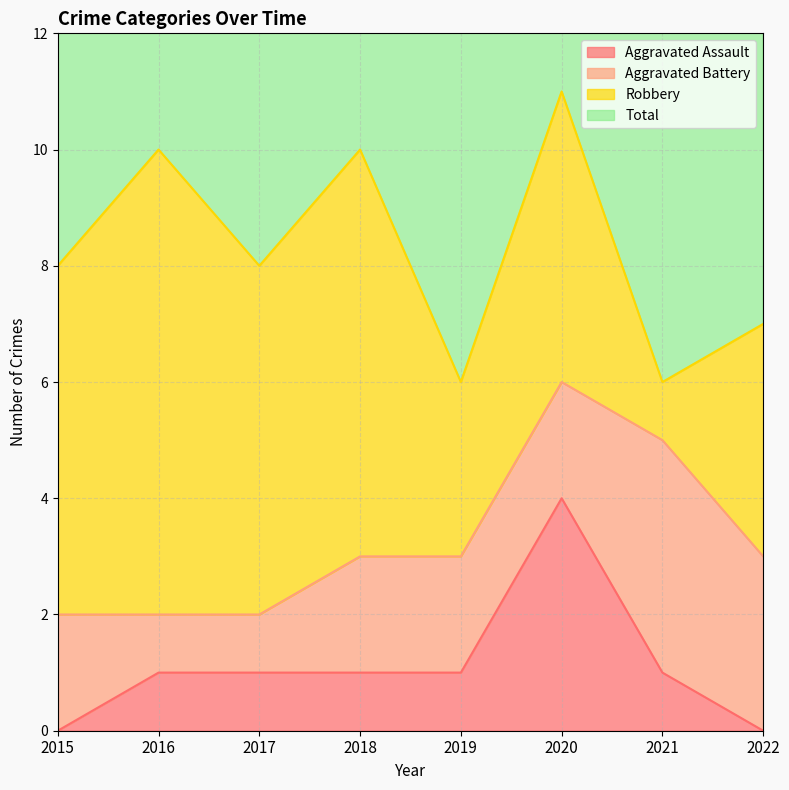

Is it true that Aggravated Assault equals 1 at 2018?

True